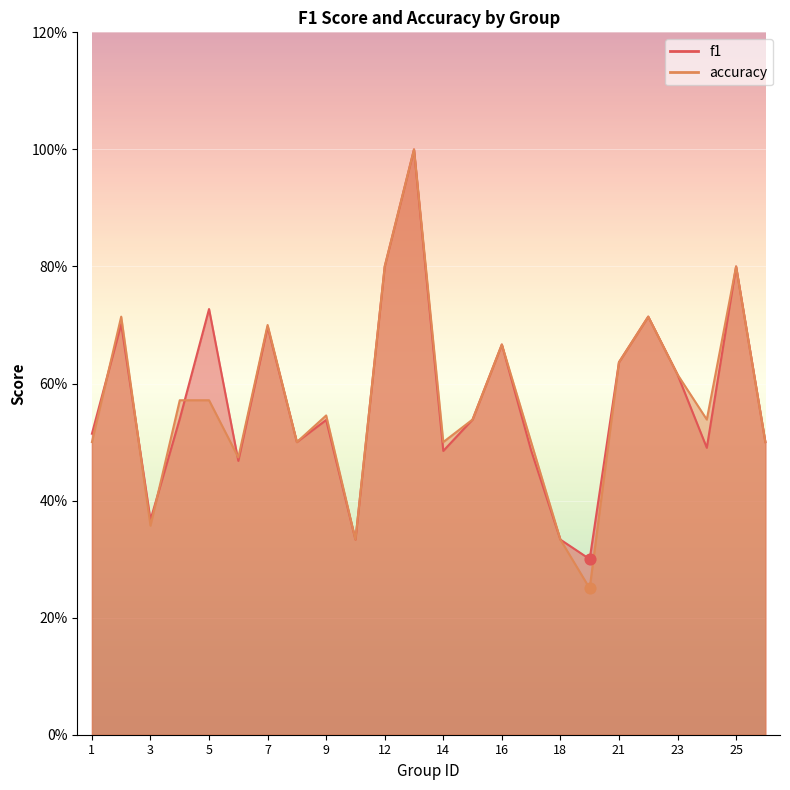

What is the total value across all series at 5?

1.3